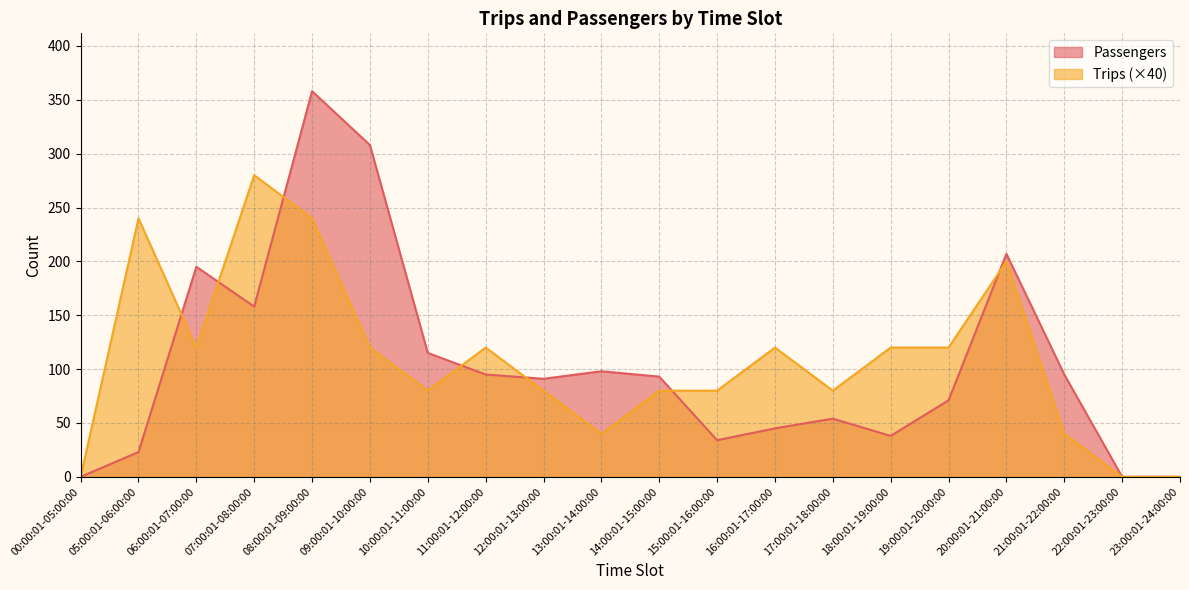

Which category has the lowest value in the Passengers series?

00:00:01-05:00:00